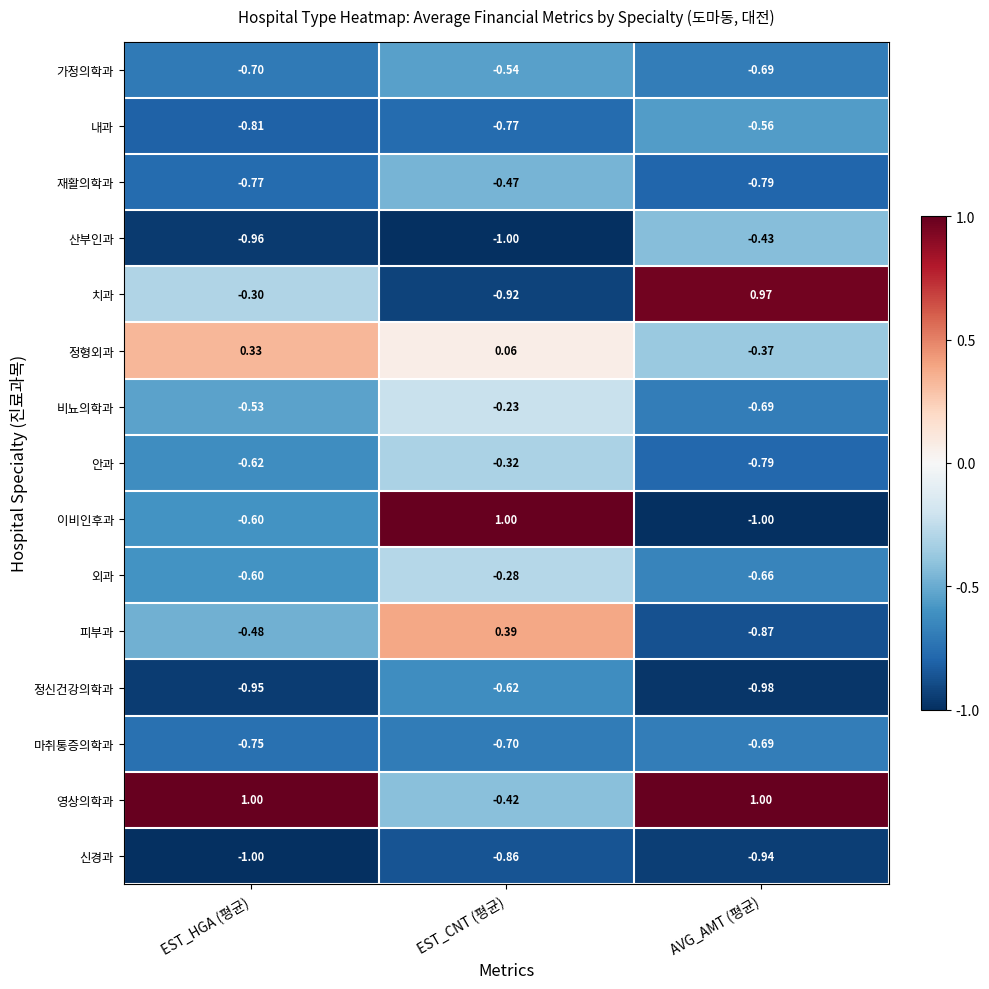

Rank the categories by 내과 value from lowest to highest.

EST_HGA (평균), EST_CNT (평균), AVG_AMT (평균)